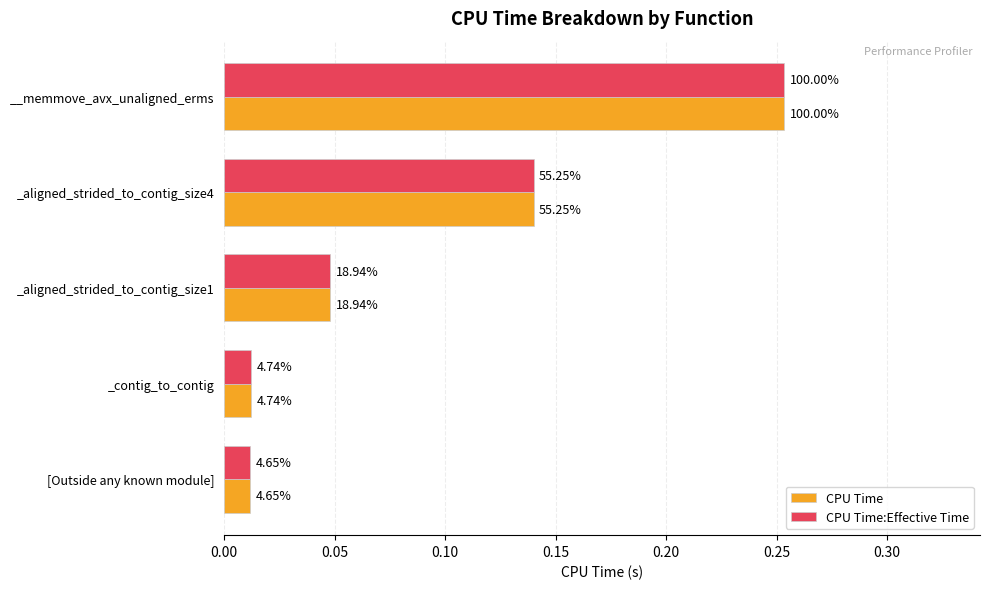

What are all the series names shown in the legend?

CPU Time, CPU Time:Effective Time